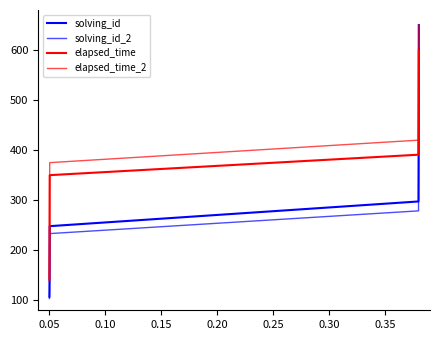

True or false: solving_id_2 has more than 0 points higher than both neighbors.

False